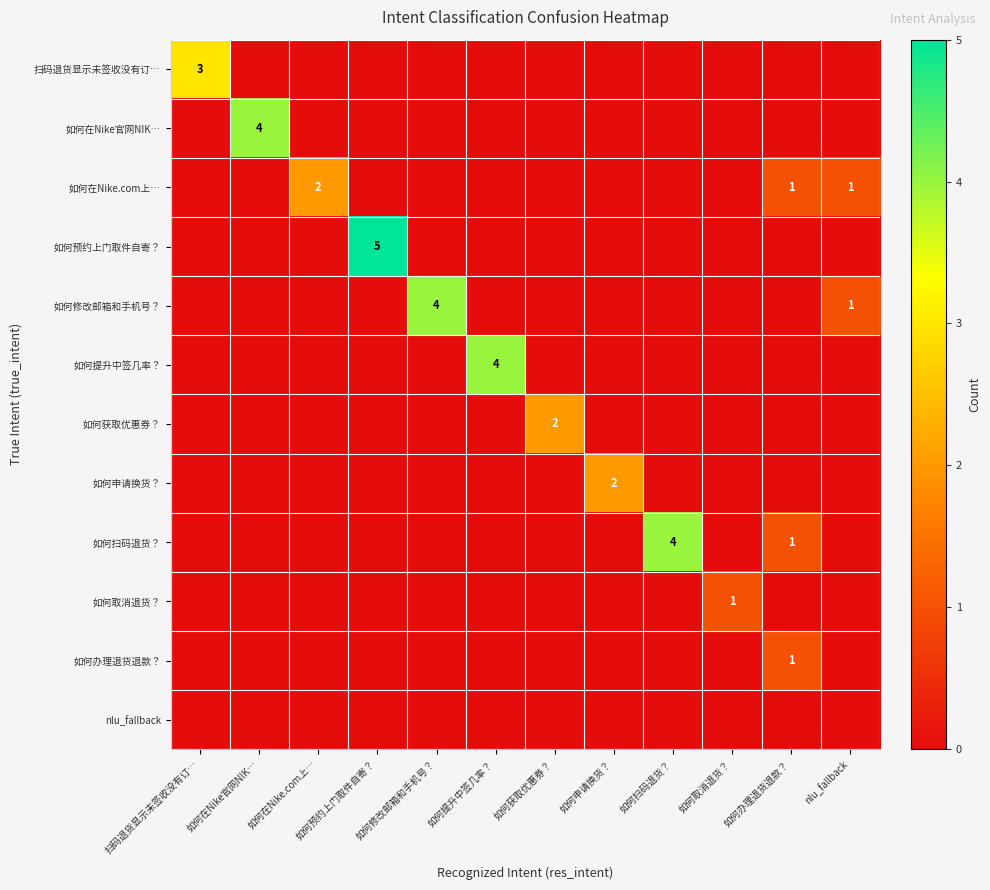

List the labels in order of 扫码退货显示未签收没有订… value, smallest first.

如何在Nike官网NIK…, 如何在Nike.com上…, 如何预约上门取件自寄？, 如何修改邮箱和手机号？, 如何提升中签几率？, 如何获取优惠券？, 如何申请换货？, 如何扫码退货？, 如何取消退货？, 如何办理退货退款？, nlu_fallback, 扫码退货显示未签收没有订…